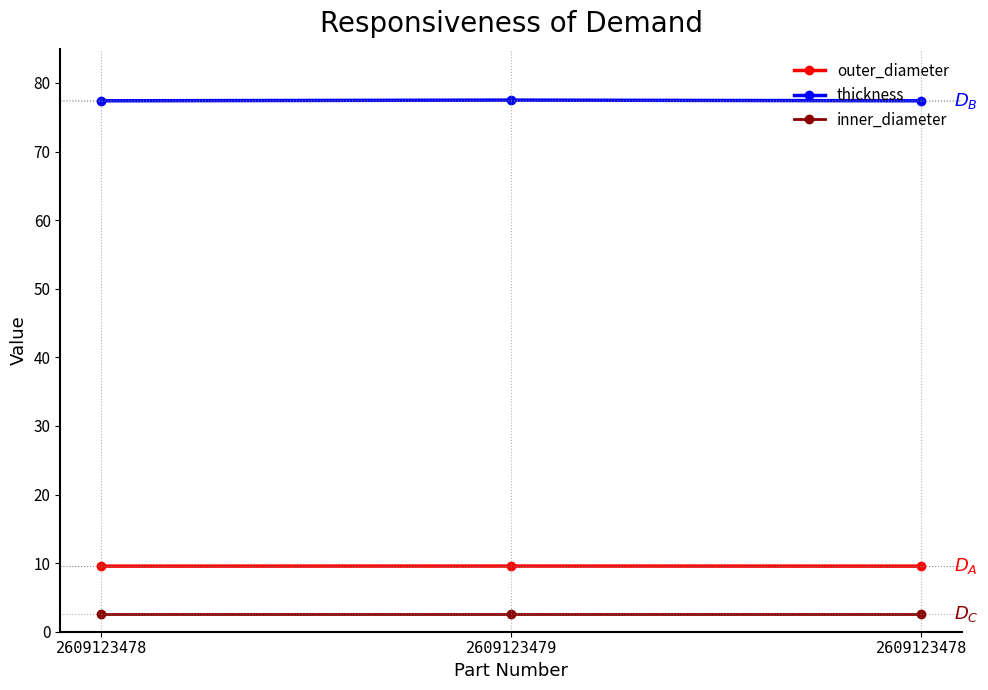

At which label does thickness reach its peak?

2609123479